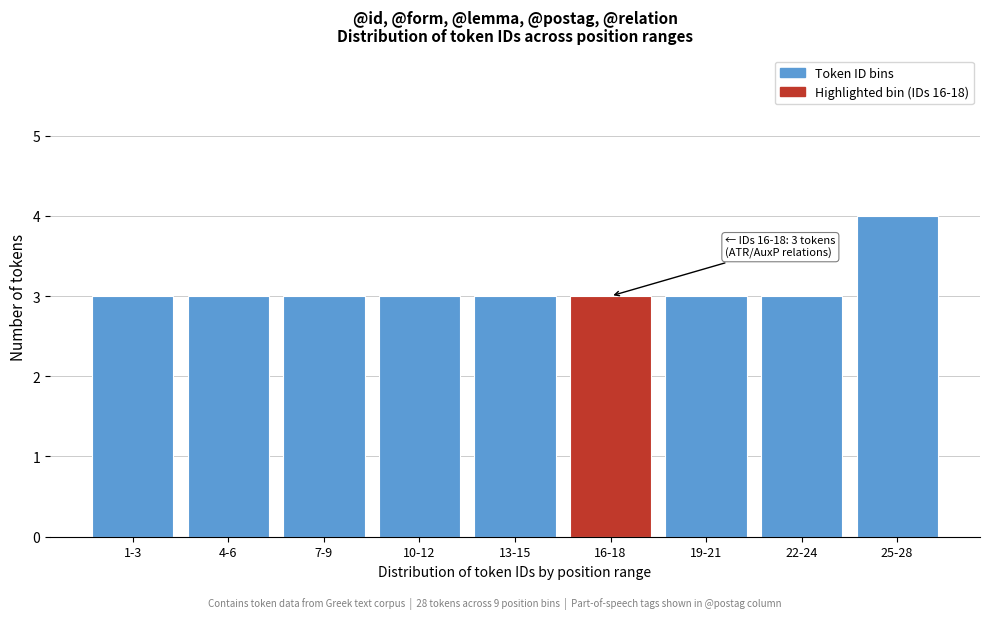

Reading left to right, extract all data points from this chart.

3	3	3	3	3	3	3	3	4